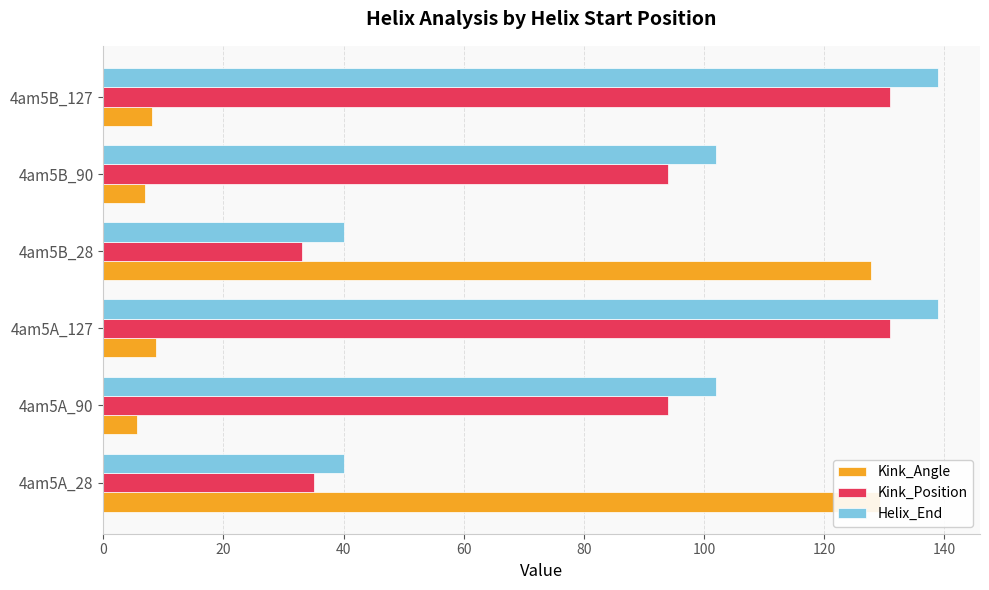

Is the value of Kink_Angle at 4am5A_28 greater than the value of Helix_End at 4am5B_28?

Yes